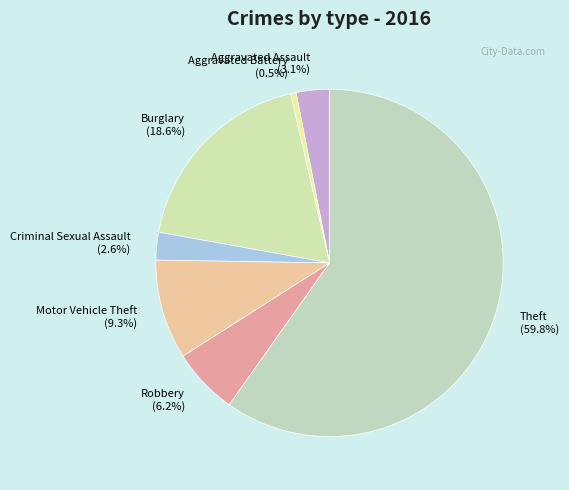

To the nearest percent, what is the difference between the Aggravated Battery and Motor Vehicle Theft slice percentages?

9%